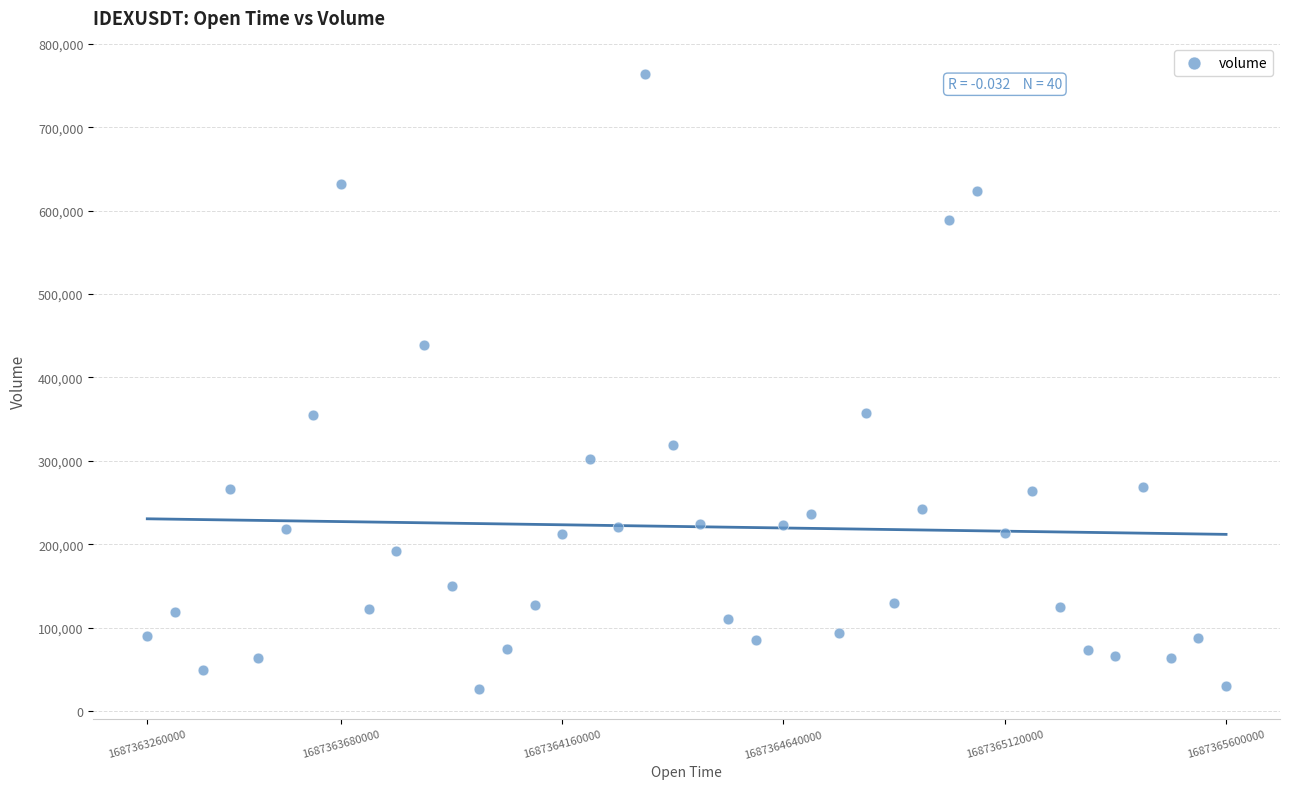

What is the range of Y values (max minus min)?

736319